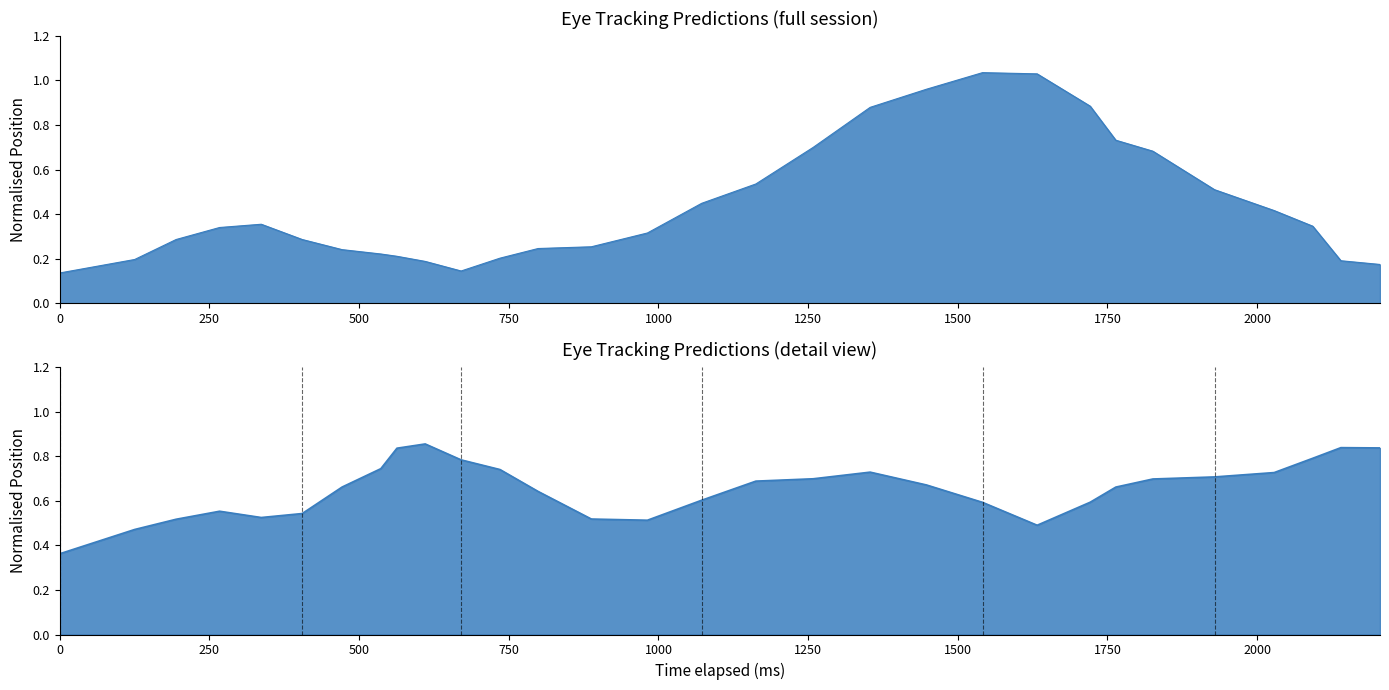

Which series has the largest total across all categories?

y_pred_normalised